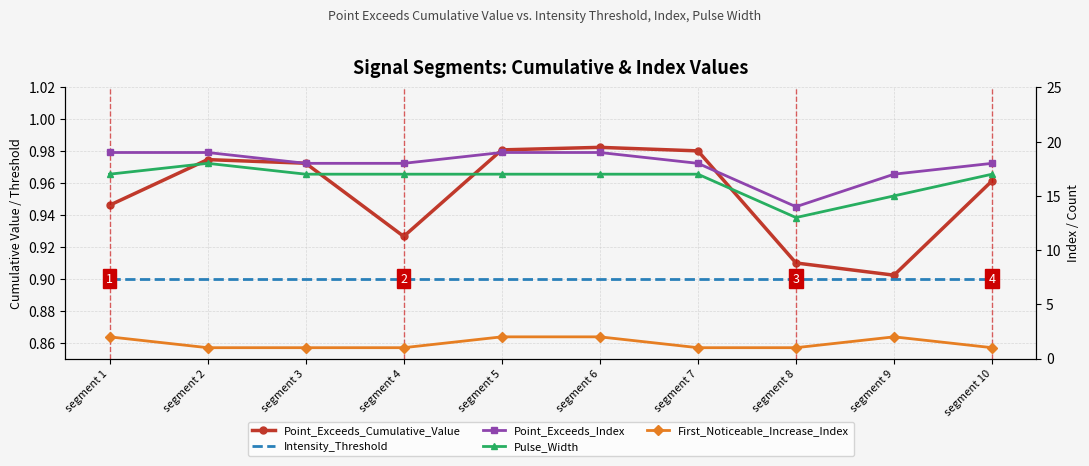

True or false: Point_Exceeds_Index and Point_Exceeds_Cumulative_Value cross at least once.

False